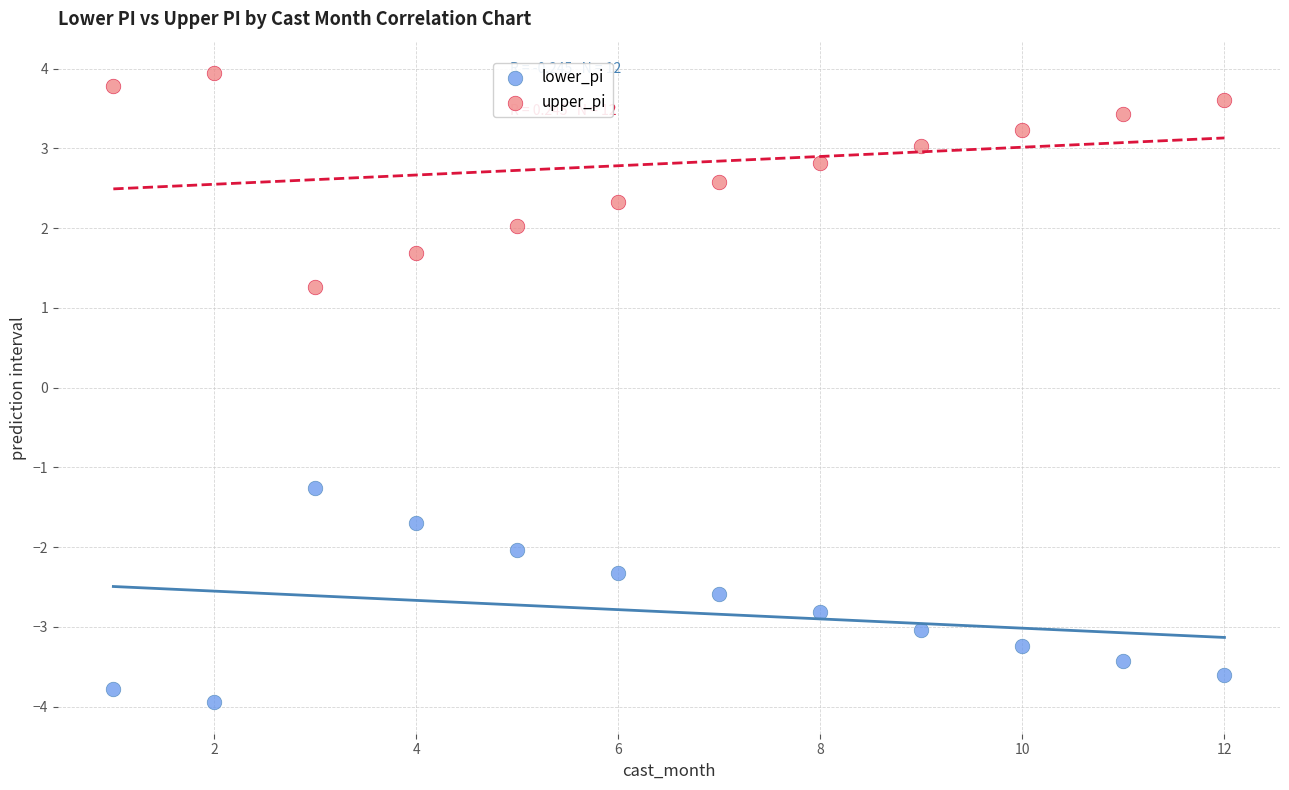

Which series contains the lowest Y value?

lower_pi